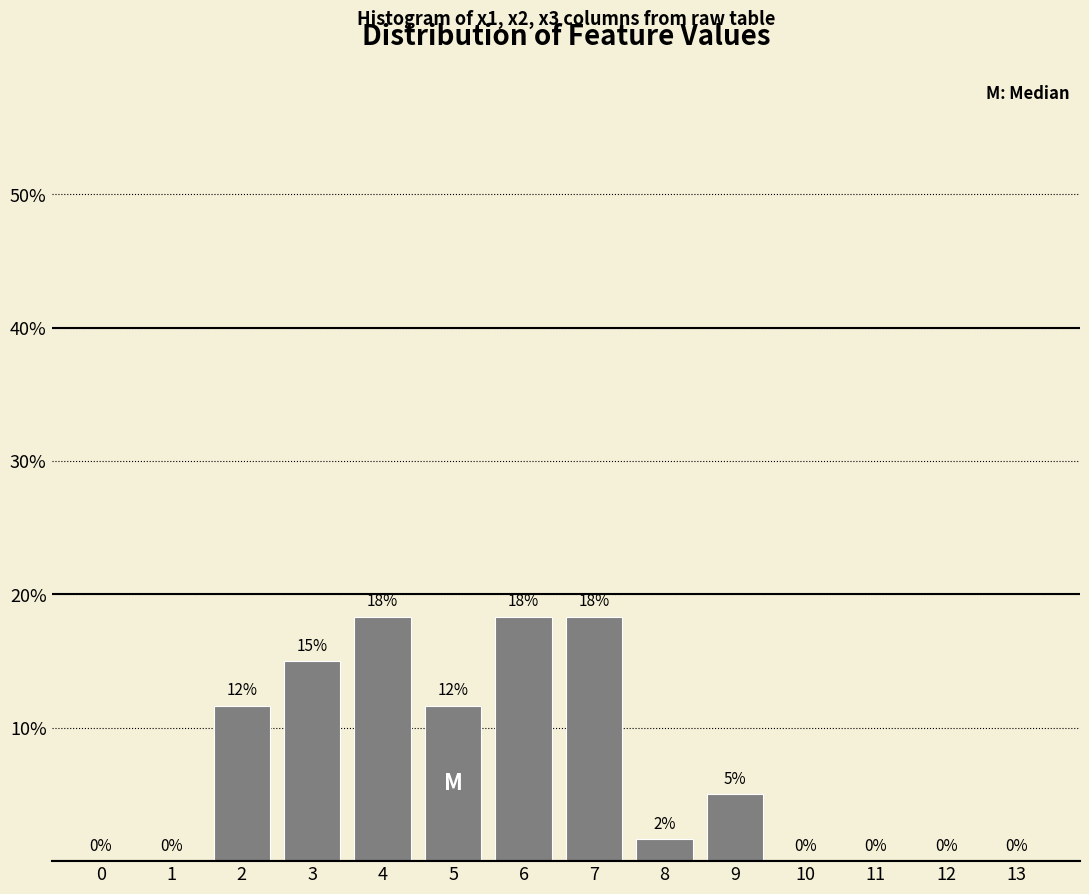

True or false: the data shows 5.0 at 9.

True